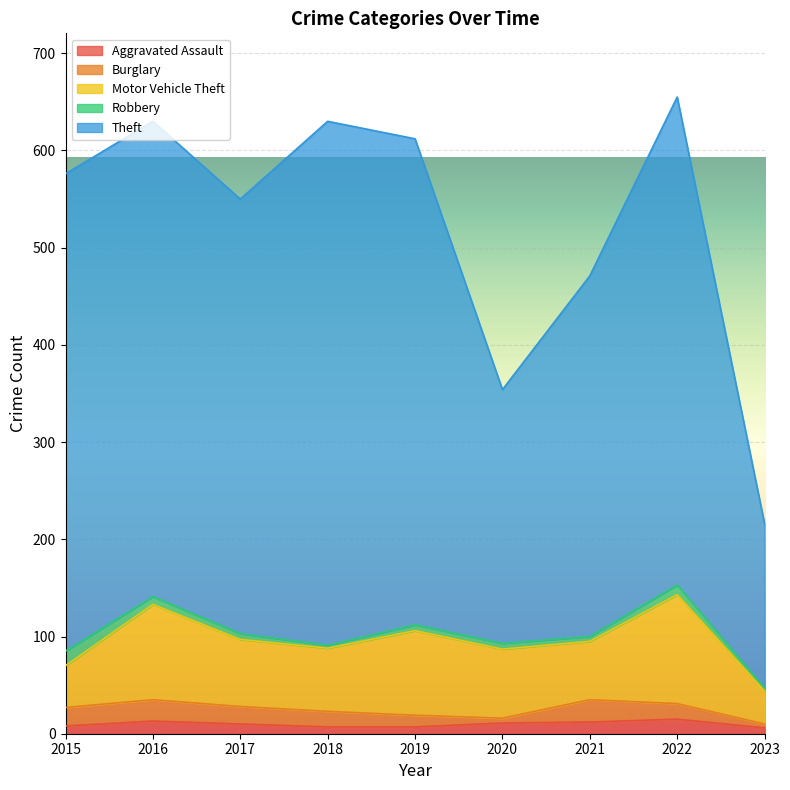

The value of Theft at 2015 is 216. True or false?

False